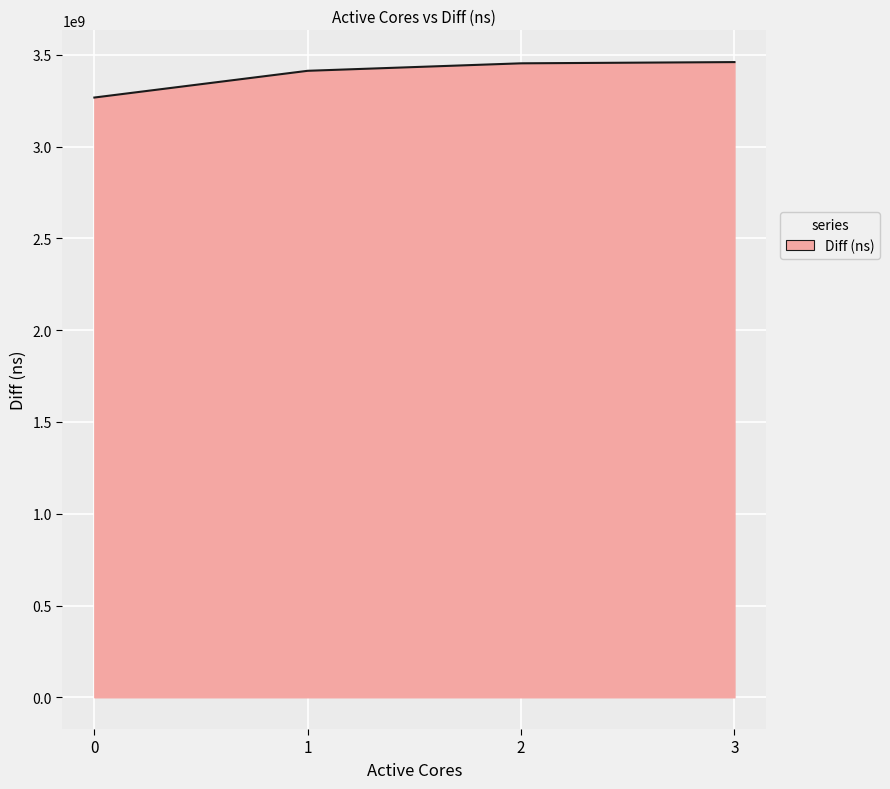

What is the smallest value displayed?

3267976267